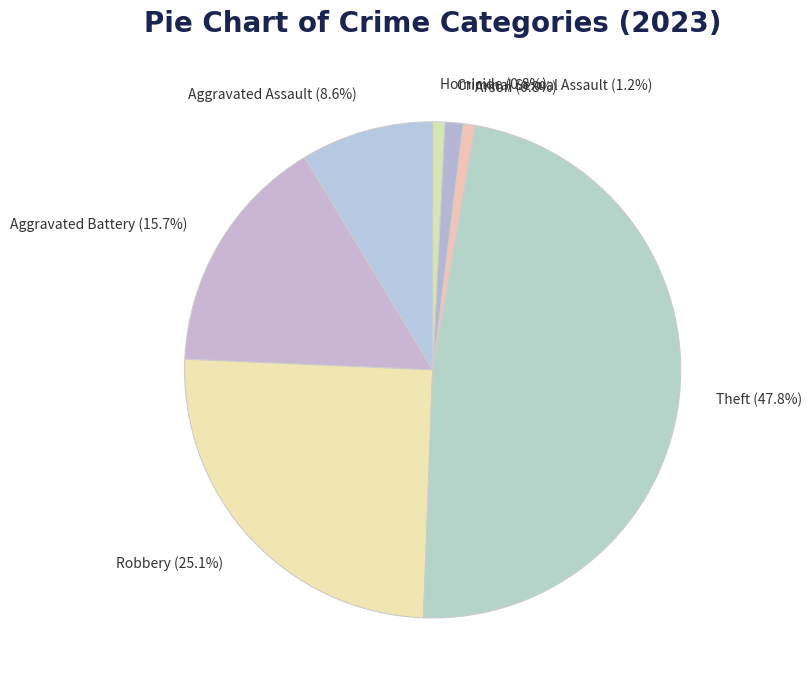

To the nearest percent, what is the combined percentage of Criminal Sexual Assault and Homicide?

2%